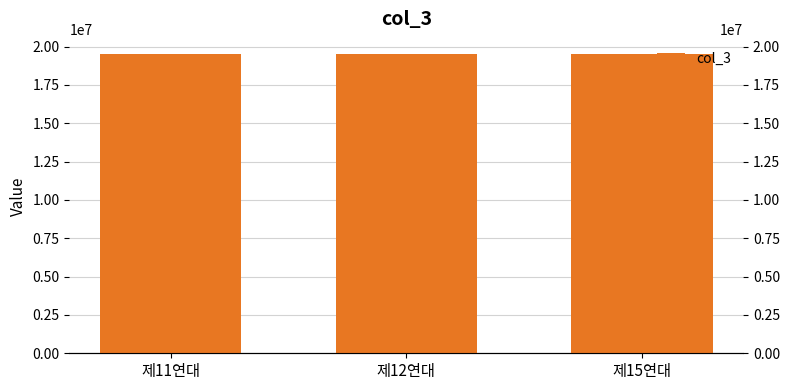

At which category does the chart reach its peak across all series?

제12연대